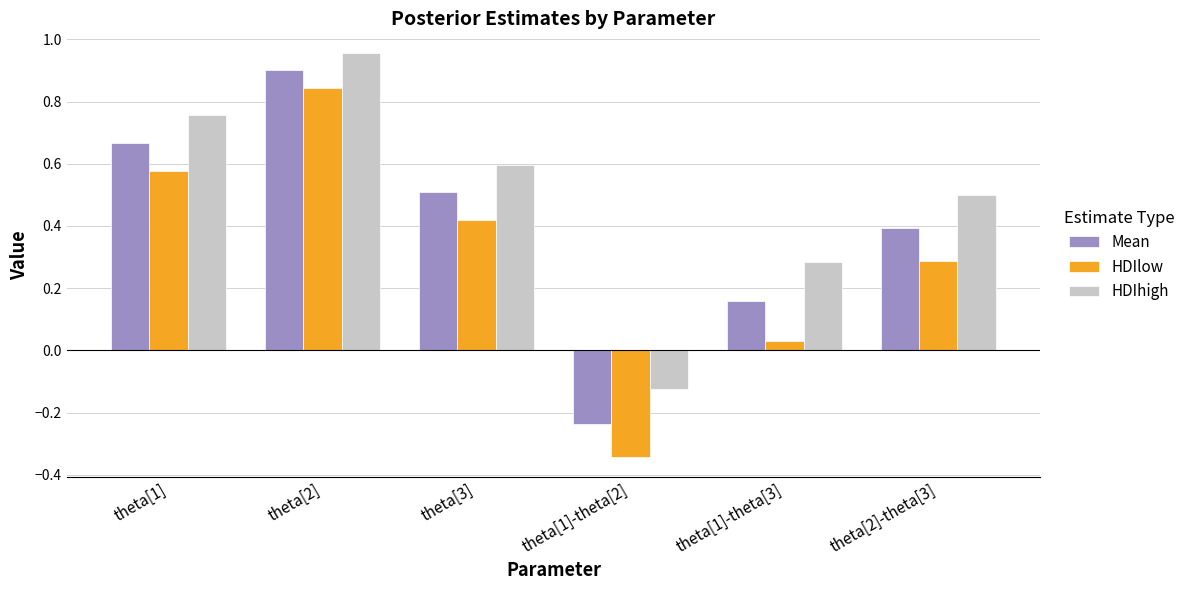

Are the bars grouped side by side (vs. stacked)?

Yes